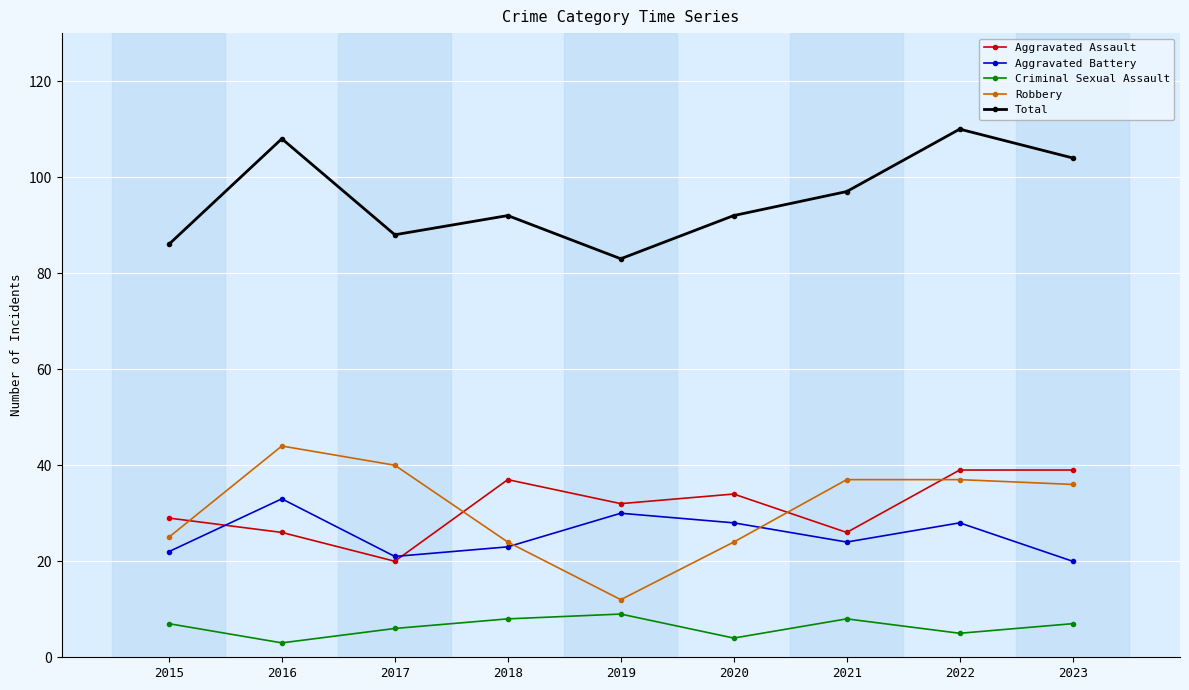

Where is Aggravated Assault nearest to the value 29?

2015